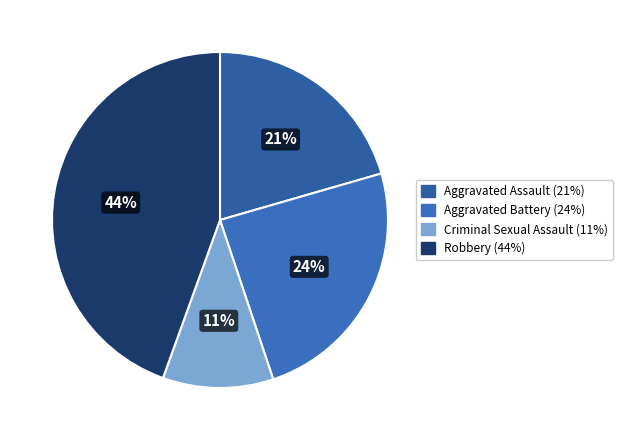

How many slices are in this pie chart?

4